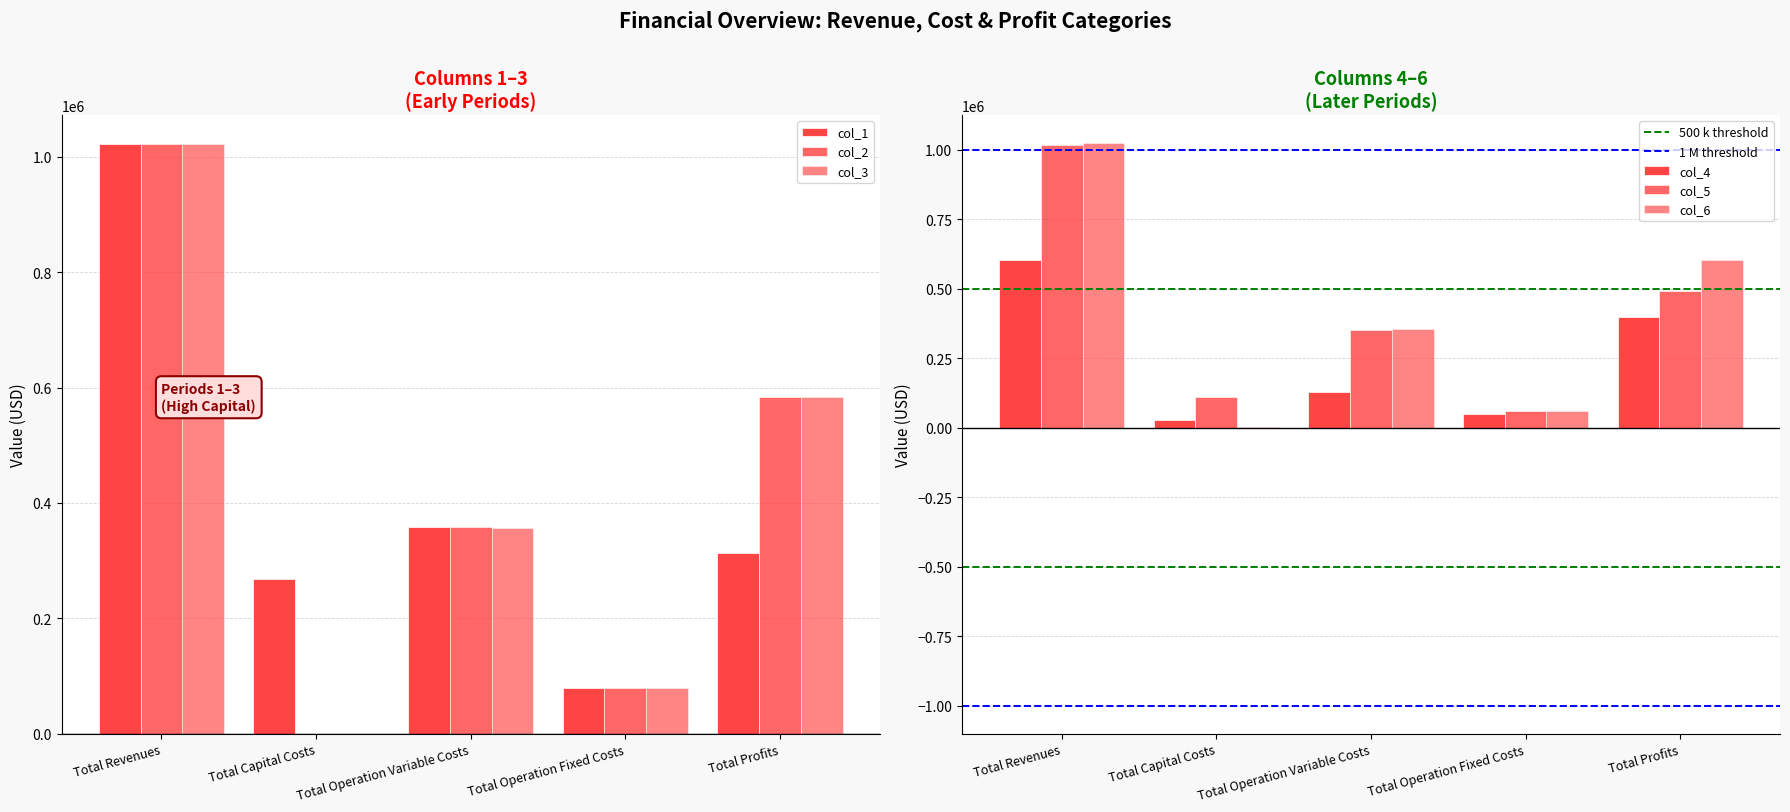

Reading left to right, extract all data points from this chart.

col_1: Total Revenues=1021090.0	Total Capital Costs=268224.0	Total Operation Variable Costs=358934.4	Total Operation Fixed Costs=79957.2	Total Profits=313974.4
col_2: Total Revenues=1021090.0	Total Capital Costs=0.0	Total Operation Variable Costs=357804.9	Total Operation Fixed Costs=79957.2	Total Profits=583327.9
col_3: Total Revenues=1021090.0	Total Capital Costs=0.0	Total Operation Variable Costs=356673.9	Total Operation Fixed Costs=79957.2	Total Profits=584459.0
col_4: Total Revenues=604867.3	Total Capital Costs=27200.0	Total Operation Variable Costs=130140.2	Total Operation Fixed Costs=49187.9	Total Profits=398339.2
col_5: Total Revenues=1016135.0	Total Capital Costs=112000.0	Total Operation Variable Costs=351458.9	Total Operation Fixed Costs=60957.6	Total Profits=491718.4
col_6: Total Revenues=1023419.4	Total Capital Costs=3360.0	Total Operation Variable Costs=354499.6	Total Operation Fixed Costs=61429.7	Total Profits=604130.1